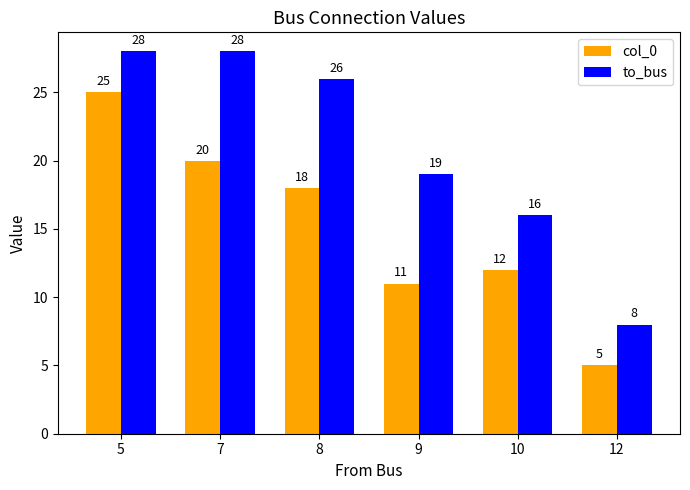

At how many categories does at least one series exceed 18?

4